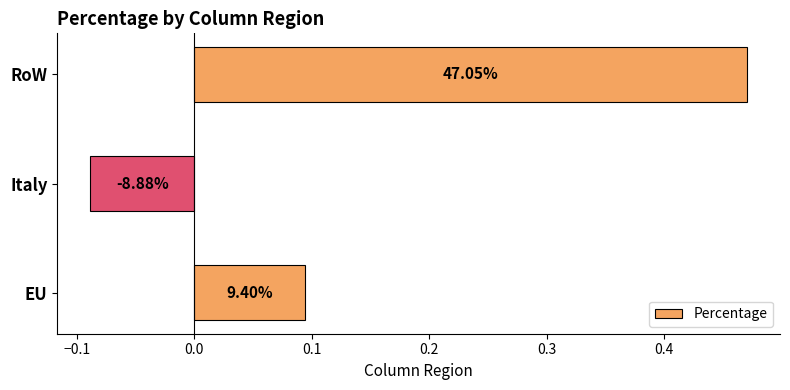

Does the chart contain any negative values?

Yes